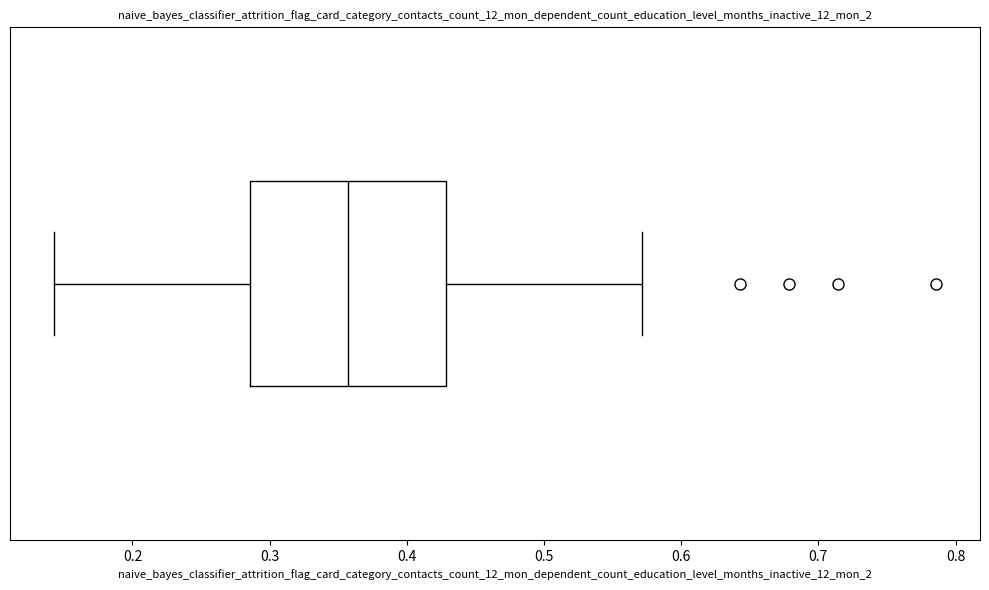

Transcribe this box plot: give where the median line is, the range the box spans, and where the two whiskers end, as read against the x-axis. The values are not printed on the chart, so give them approximately, as read against the axis.

median 0.36, box 0.29 to 0.43, whiskers 0.14 to 0.57